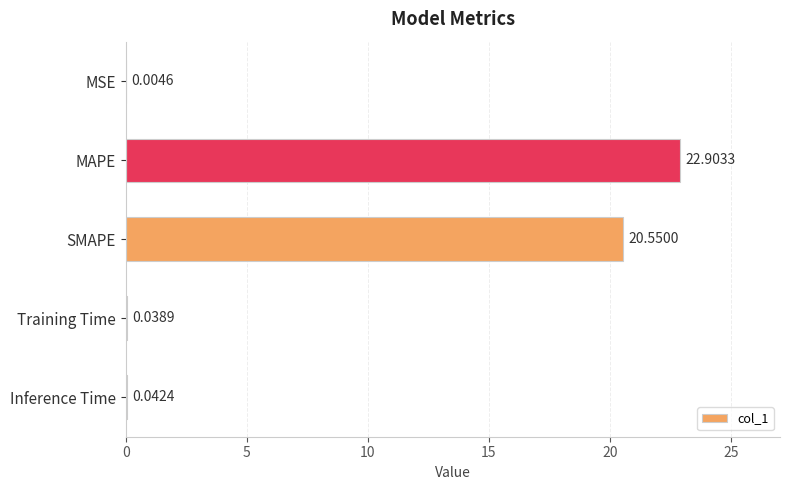

Where is the data nearest to the value 11?

SMAPE